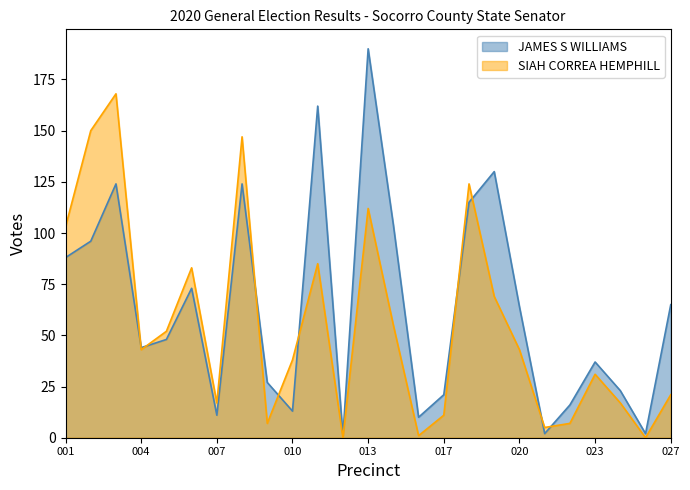

How many intersections are there between JAMES S WILLIAMS and SIAH CORREA HEMPHILL?

9